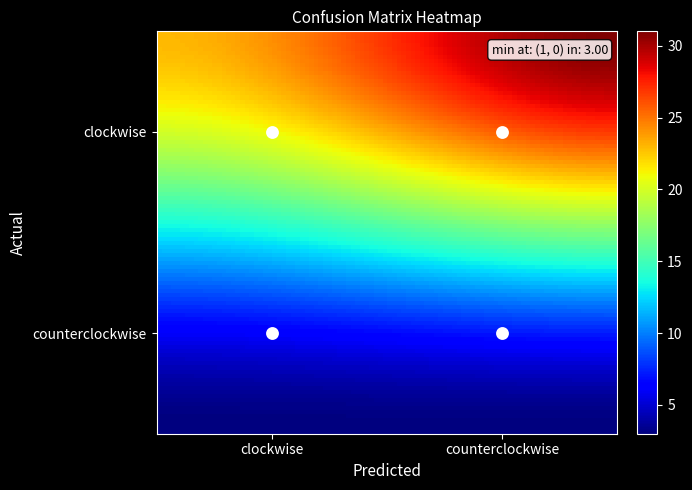

What is the minimum value shown in the chart?

3